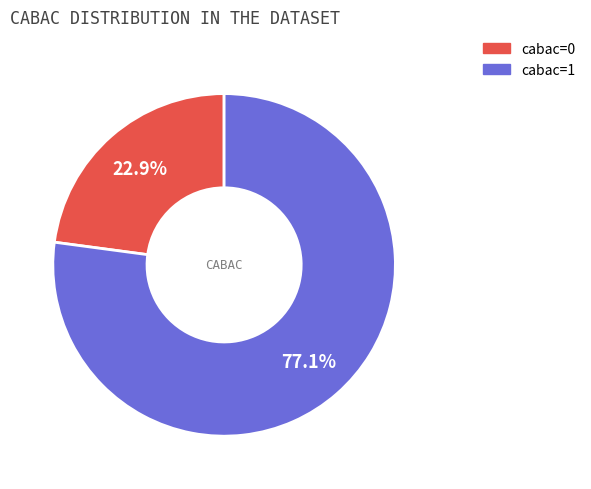

Rank the categories by value from highest to lowest.

cabac=1, cabac=0